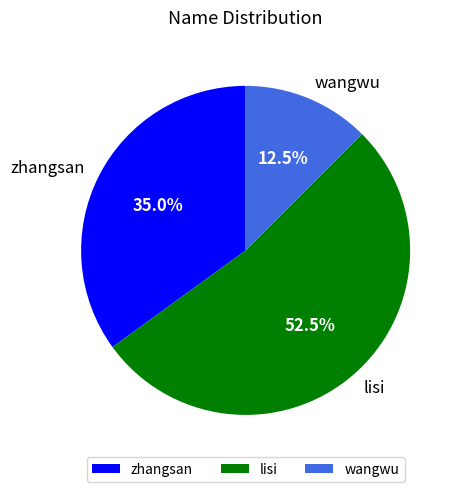

Approximately how many times larger is the value at zhangsan compared to lisi?

0.7